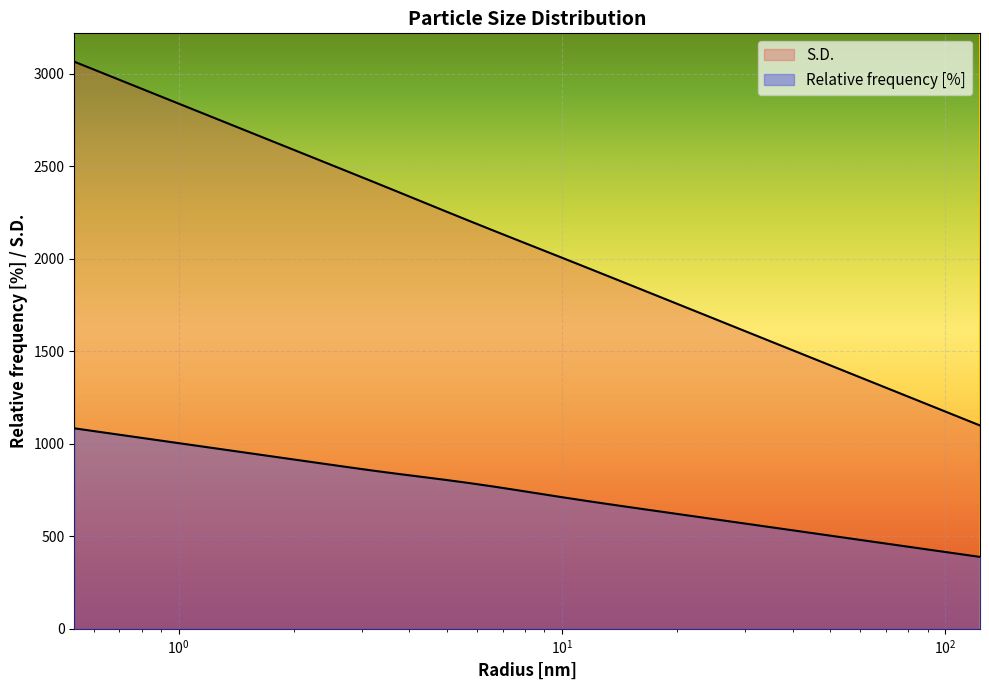

Reading left to right, list all the values displayed in this chart.

Relative frequency [%]: 1083.9	1066.1	1048.2	1030.4	1012.6	994.8	976.9	959.1	941.3	923.5	905.6	887.9	870.2	852.9	836.6	820.9	804.9	788.1	770.1	750.9	731.2	711.6	692.6	674.1	656.1	638.2	620.4	602.6	584.8	567.0	549.2	531.4	513.6	495.7	477.8	460.0	442.2	424.3	406.5	388.7
S.D.: 3065.7	3015.3	2964.9	2914.5	2864.0	2813.6	2763.2	2712.8	2662.3	2611.9	2561.5	2511.0	2460.6	2409.9	2358.9	2307.6	2256.4	2205.6	2155.3	2105.4	2055.7	2006.0	1956.1	1905.9	1855.6	1805.2	1754.7	1704.3	1653.9	1603.4	1553.0	1502.6	1452.1	1401.7	1351.3	1300.9	1250.5	1200.0	1149.6	1099.2